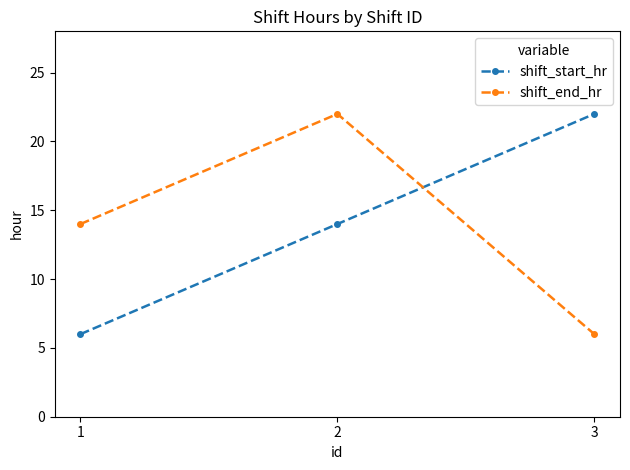

Reading left to right, transcribe all the data shown in this chart.

shift_start_hr: 6	14	22
shift_end_hr: 14	22	6